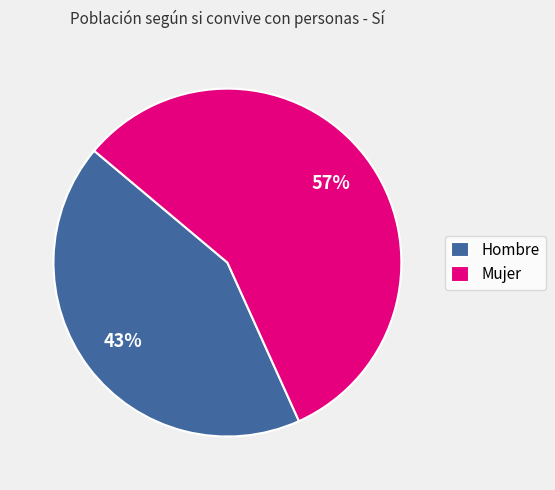

To the nearest percent, what percentage of the pie is Hombre?

43%